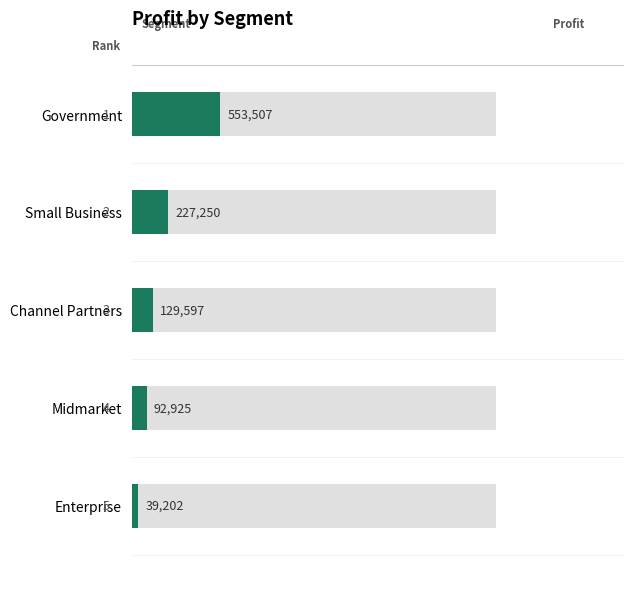

What is the smallest value displayed?

39202.5